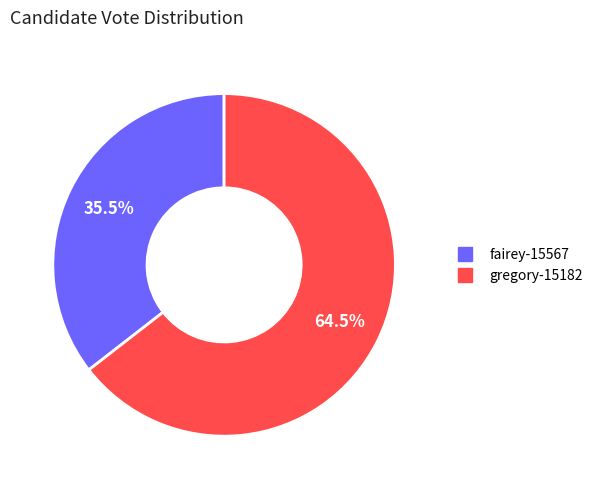

True or false: gregory-15182 accounts for 56% of the total.

False